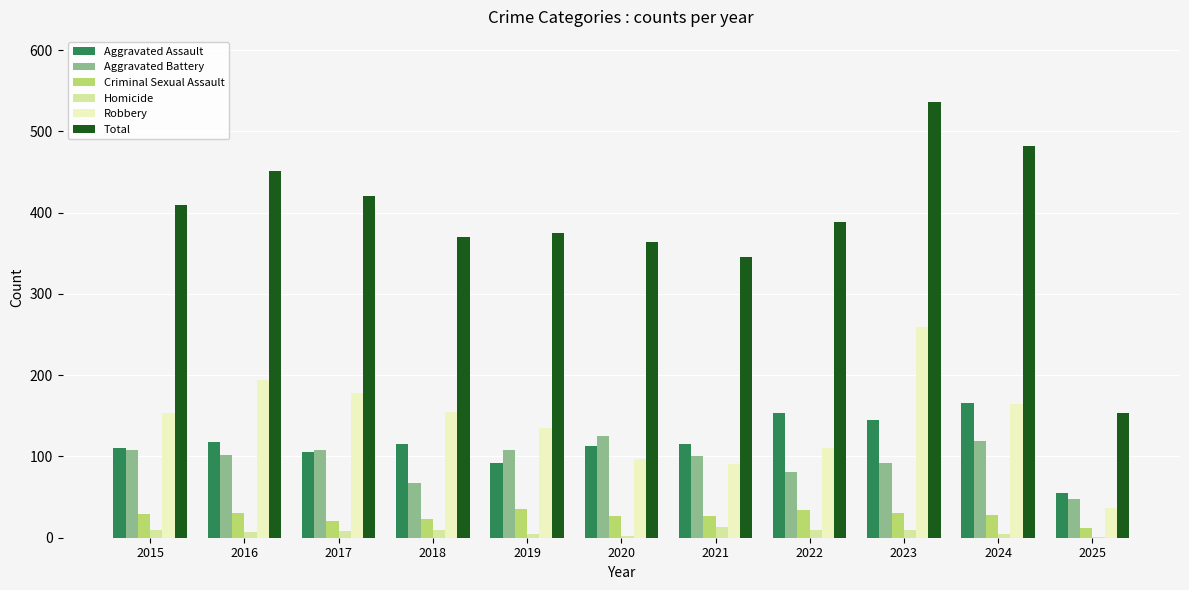

Which series has the largest total across all categories?

Total